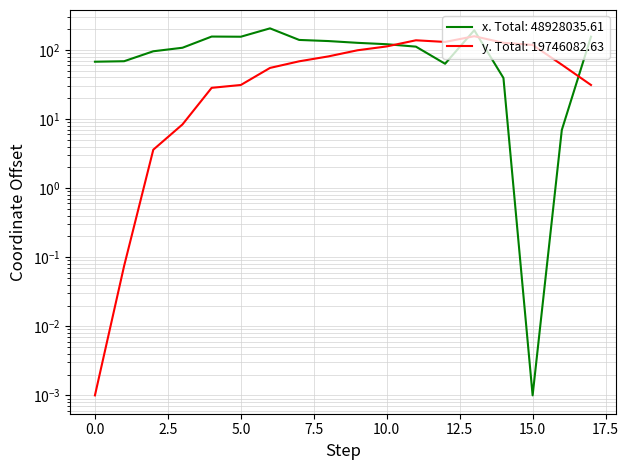

At 0, list the series in order from smallest to largest.

y, x